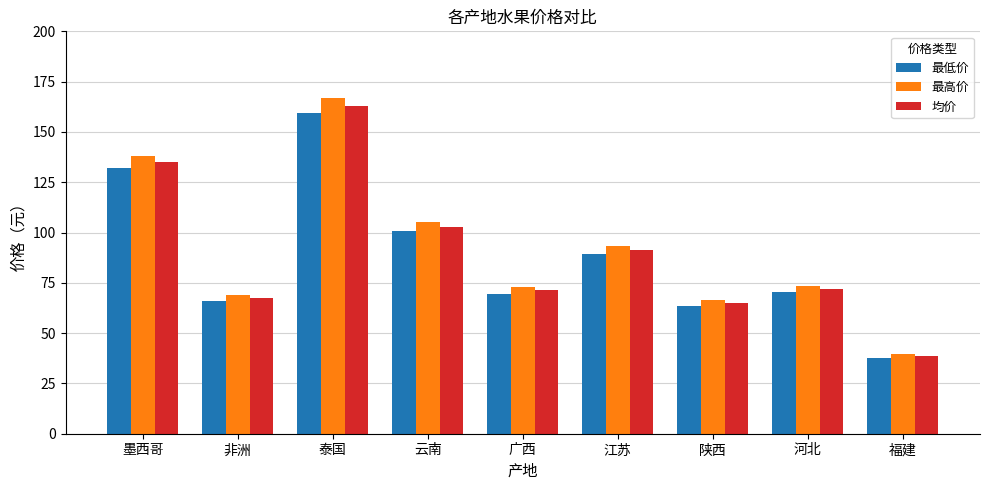

Which label corresponds to the smallest value in the chart?

福建